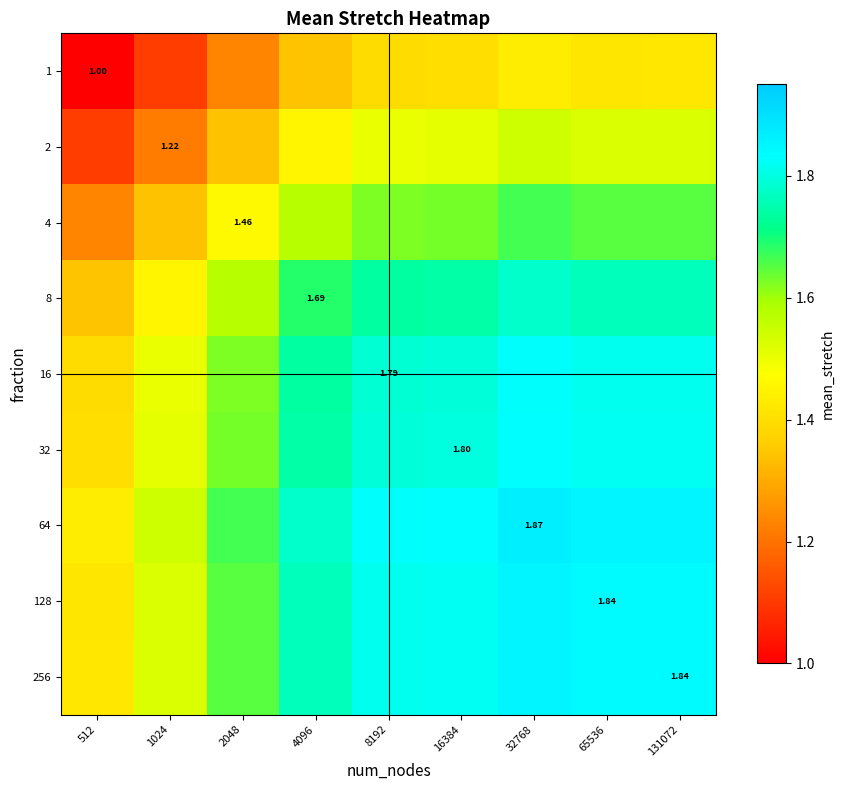

What is the maximum value for 4?

1.7